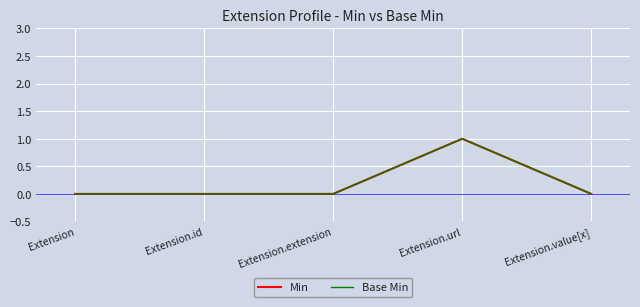

The Base Min series shows 0 at Extension. True or false?

True